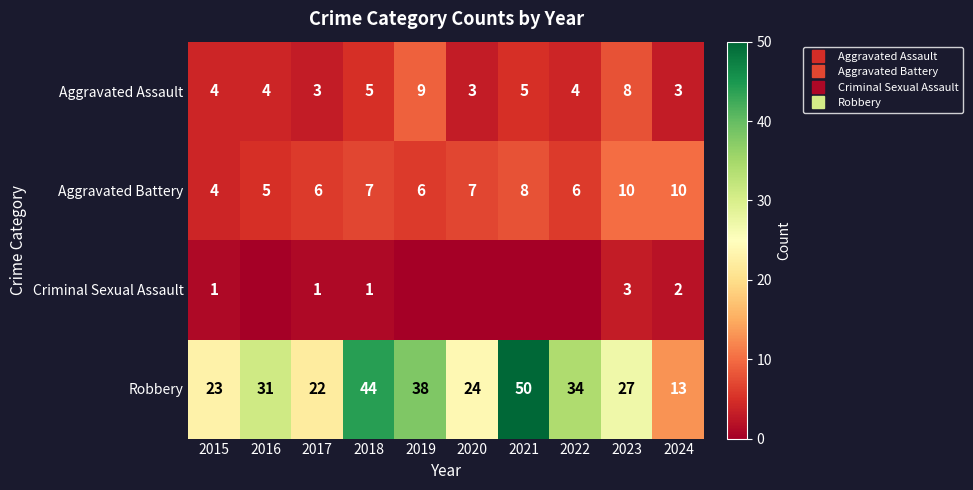

Which label corresponds to the largest value in the chart?

2021